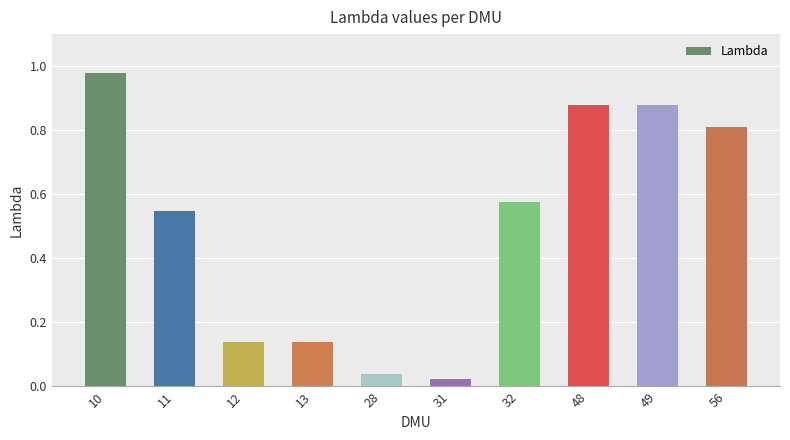

What is the difference between the values at 11 and 56?

0.3